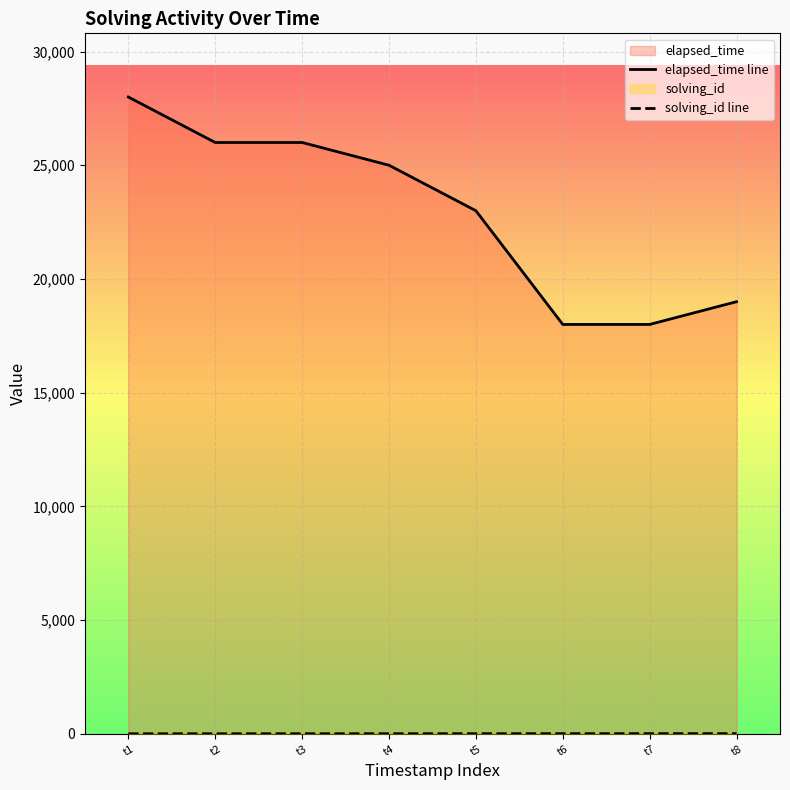

Which series has the widest spread of values?

elapsed_time line